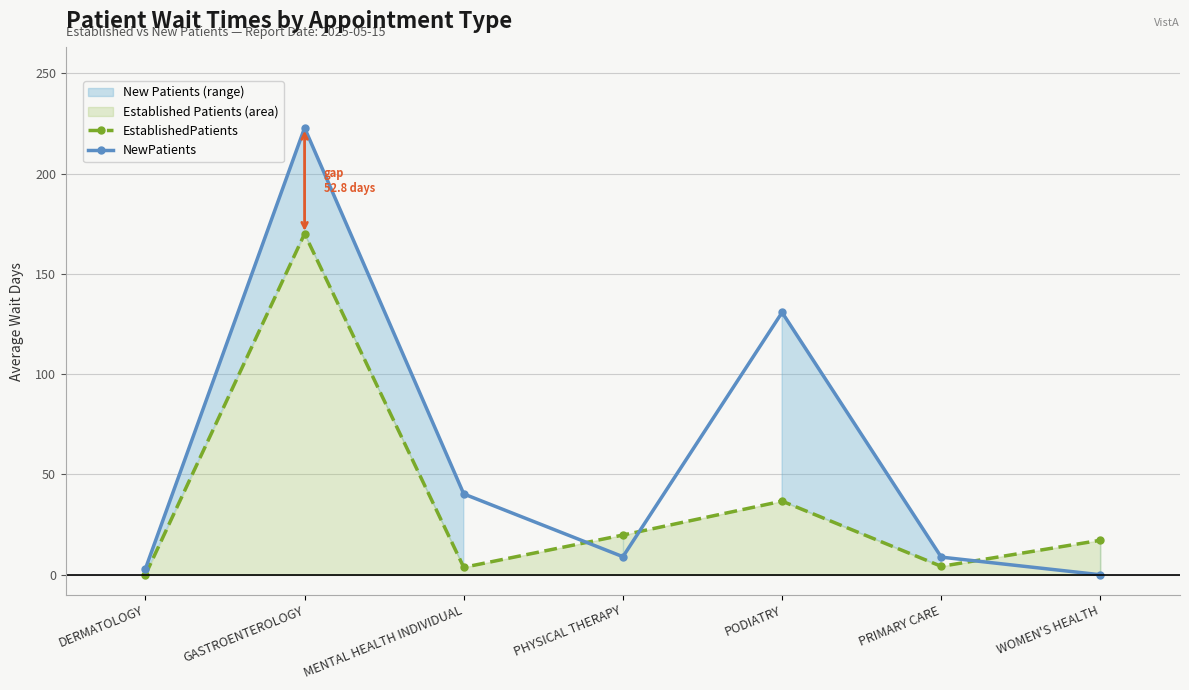

The value of EstablishedPatients at GASTROENTEROLOGY is 170.0. True or false?

True